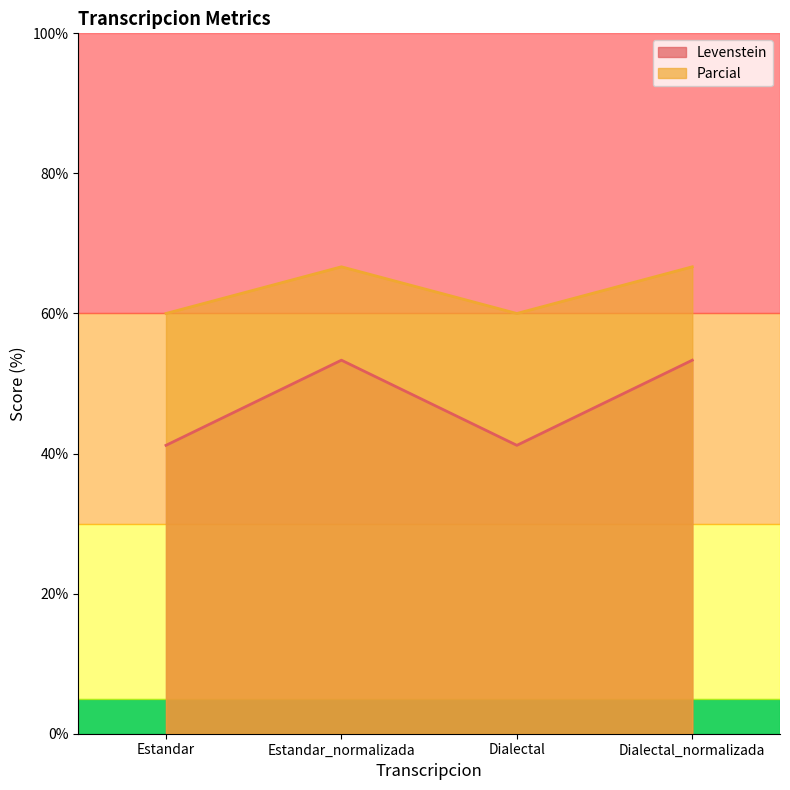

True or false: Levenstein and Parcial cross at least once.

False